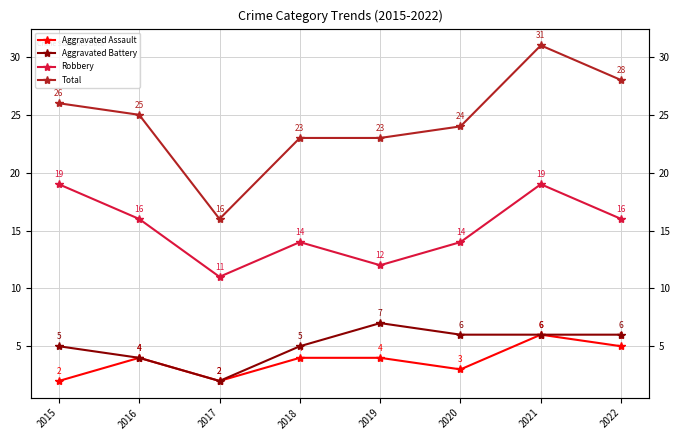

What is the sum of the Robbery values at 2022 and 2015?

35